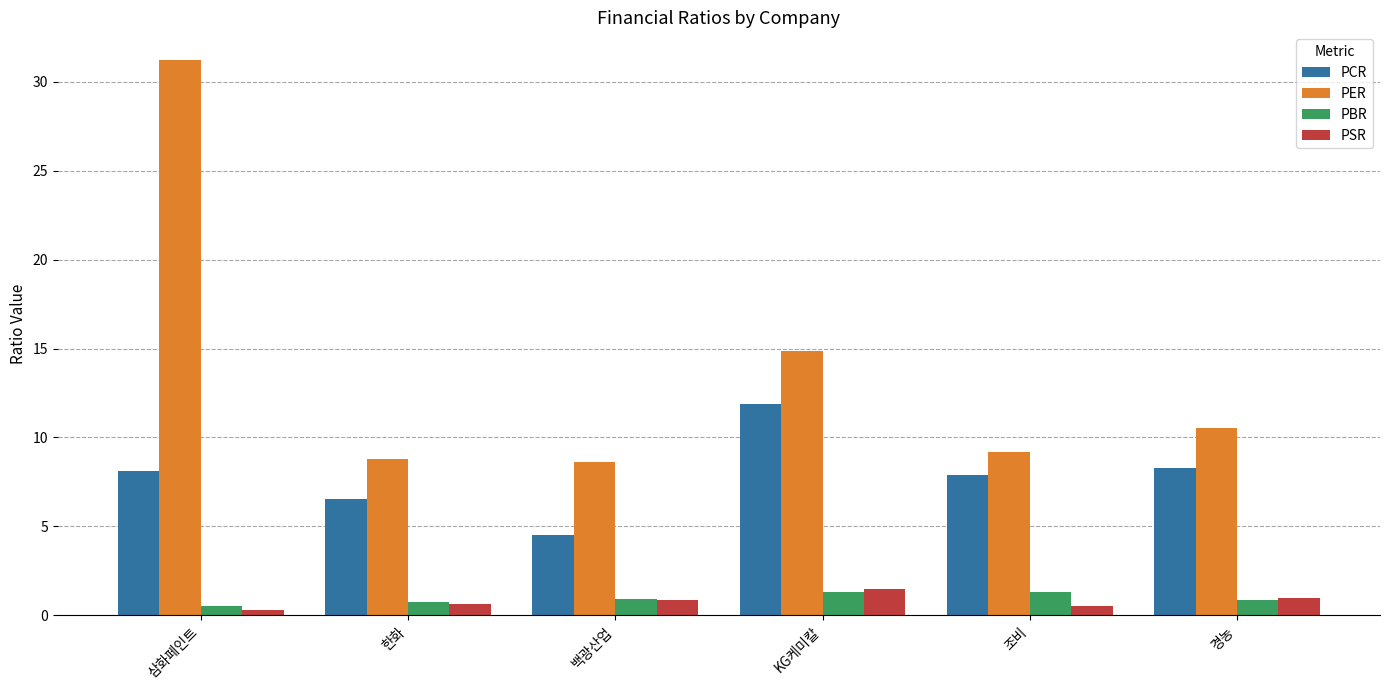

At which label does PER first exceed 10?

삼화페인트